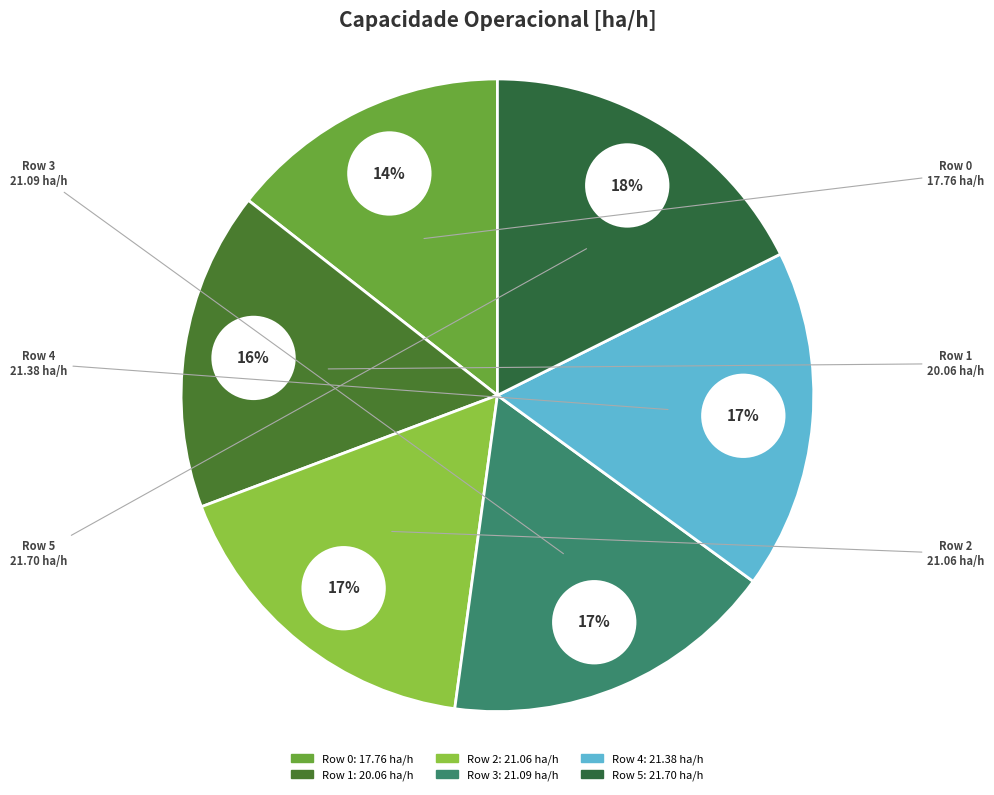

The Row 4 slice represents 17% of the pie. True or false?

True